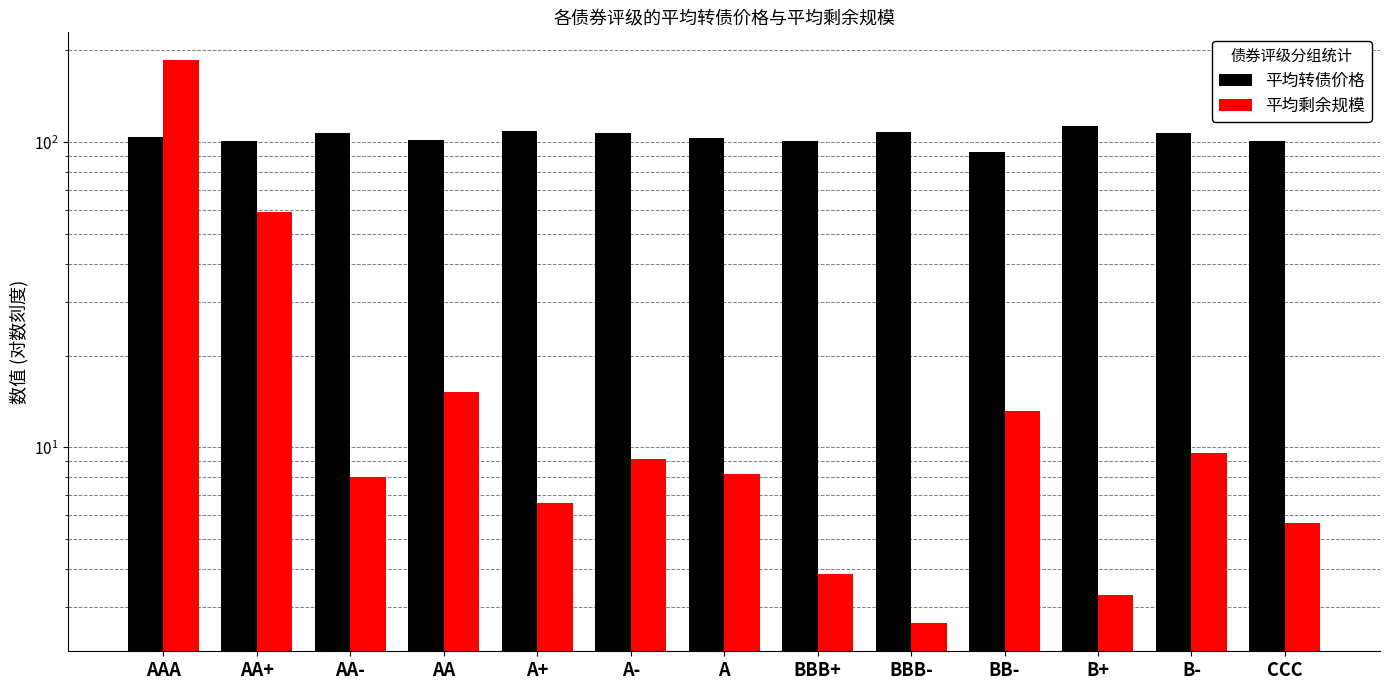

What is the approximate value of 平均剩余规模 at B+?

3.3